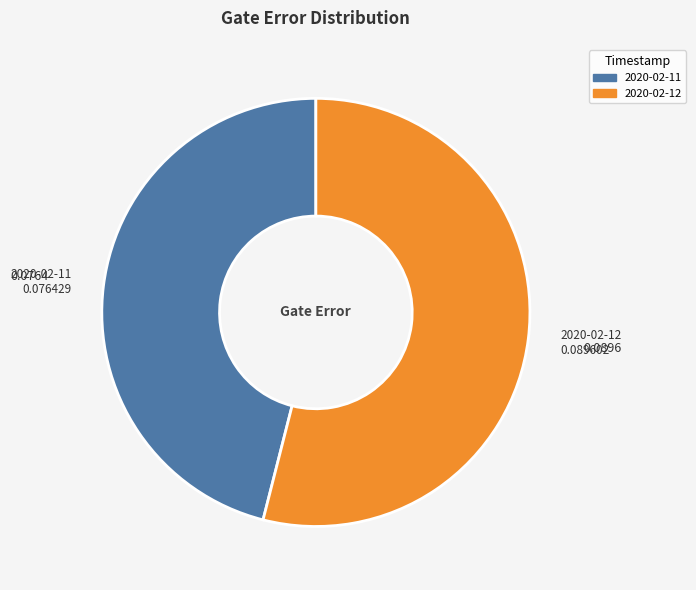

Is there a majority slice in this chart?

Yes